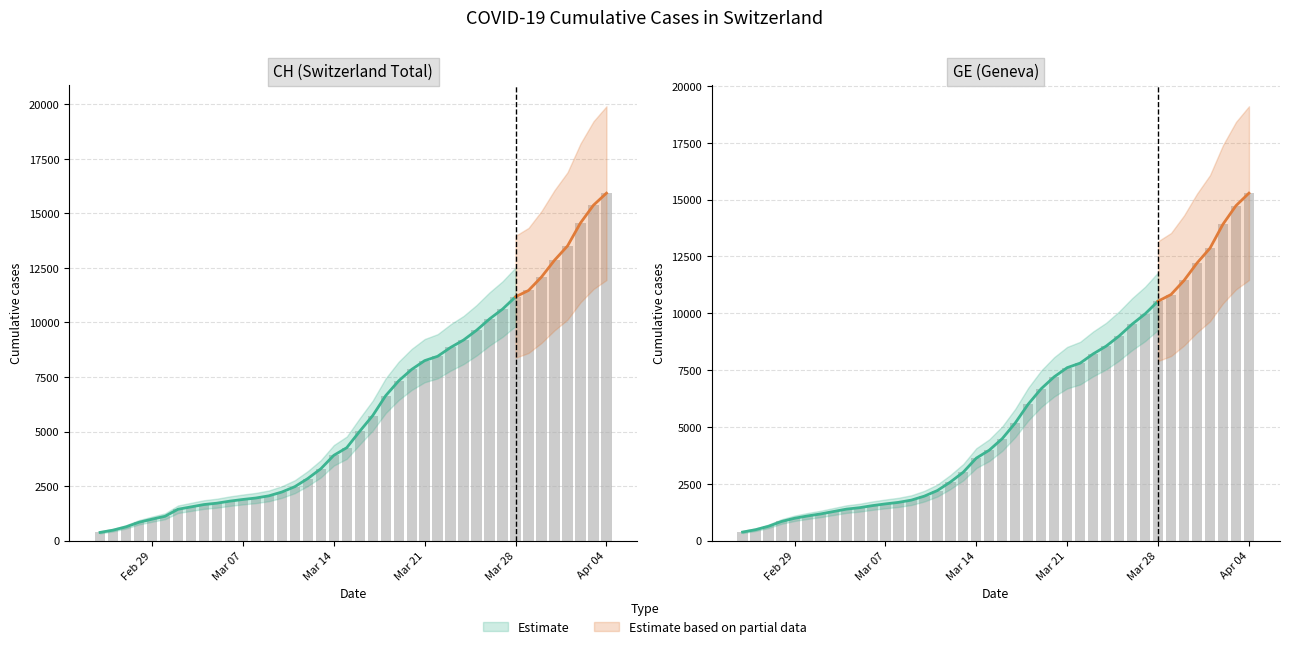

Between 2020-03-11 and 2020-03-14, which series saw the biggest shift?

CH